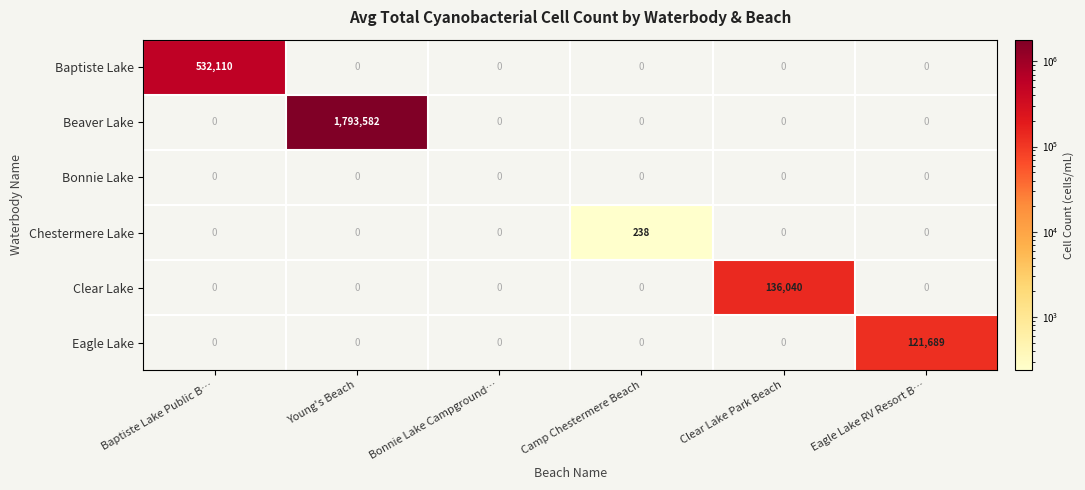

What is the sum of the Chestermere Lake values at Eagle Lake RV Resort B… and Camp Chestermere Beach?

238